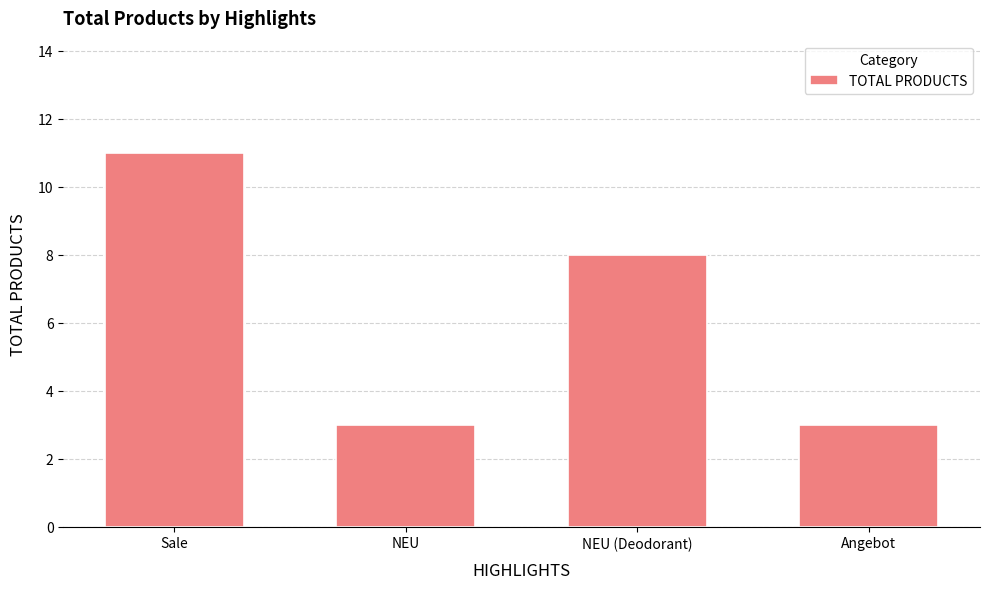

What is the sum of all values?

25